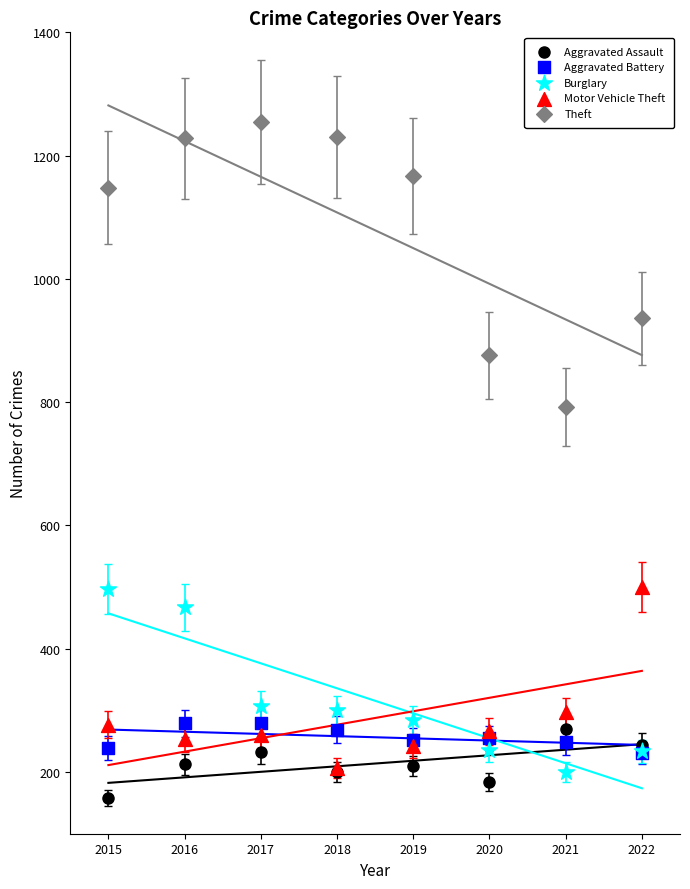

In the Theft series, what Y value is closest to 1023?

936